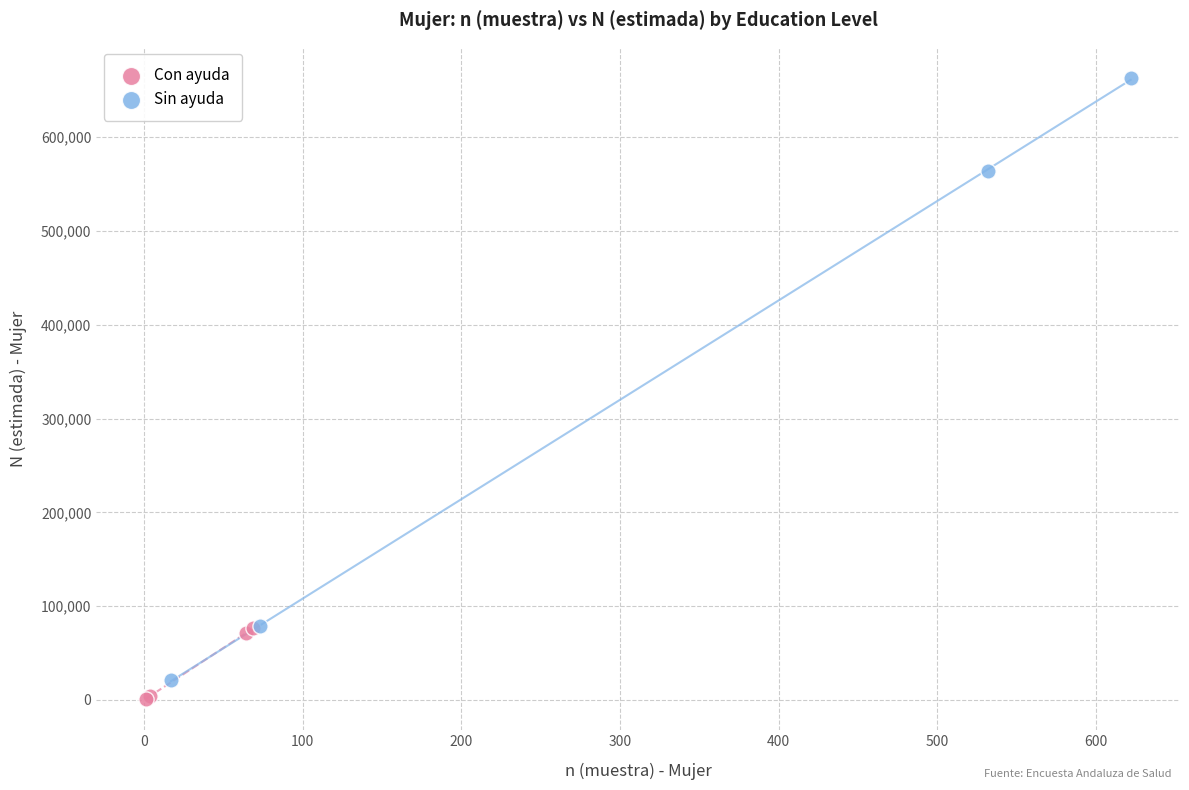

Which series reaches the maximum Y coordinate?

Sin ayuda